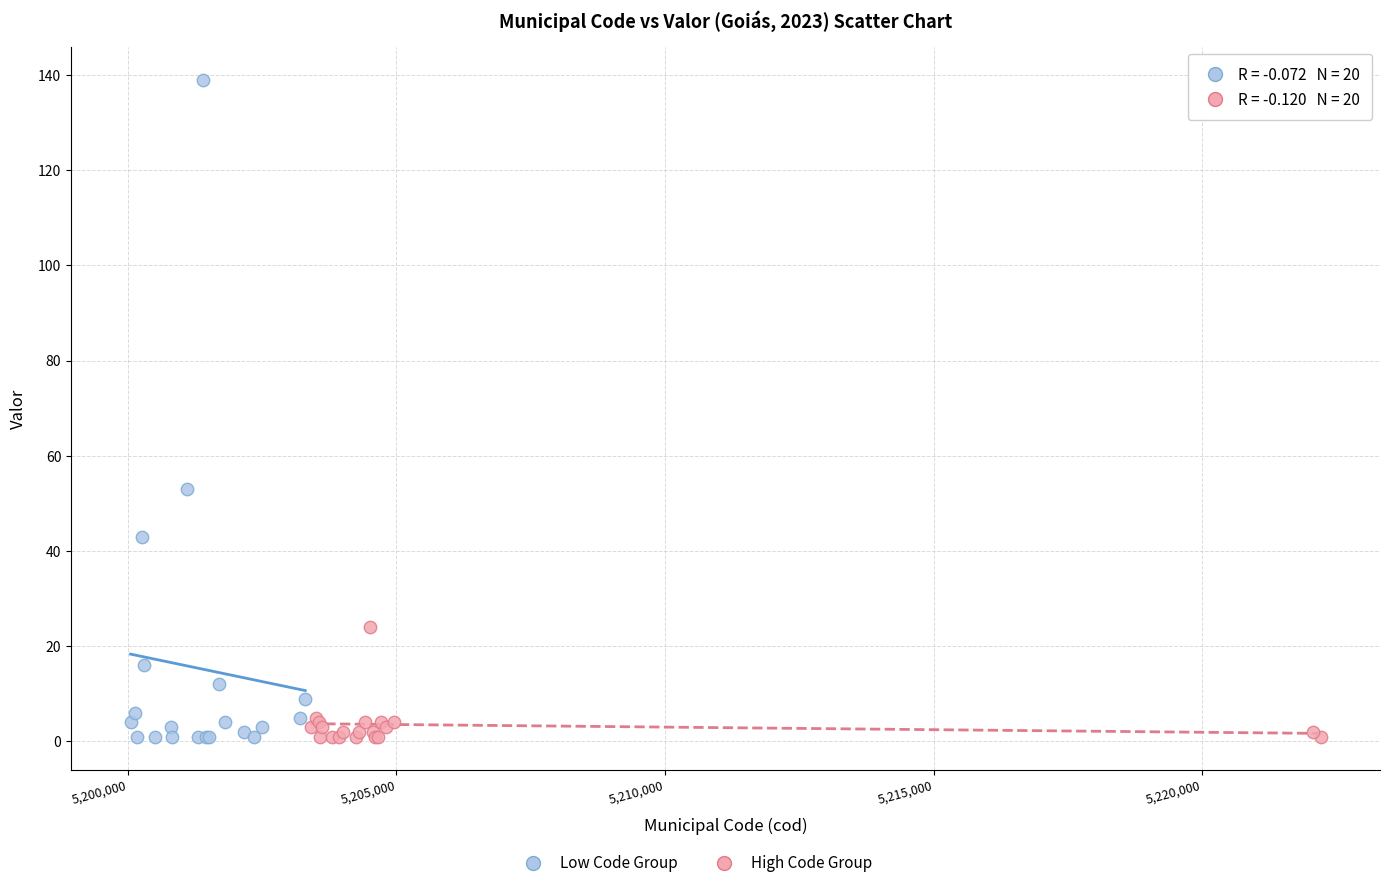

Which series has the widest spread of Y values?

Low Code Group